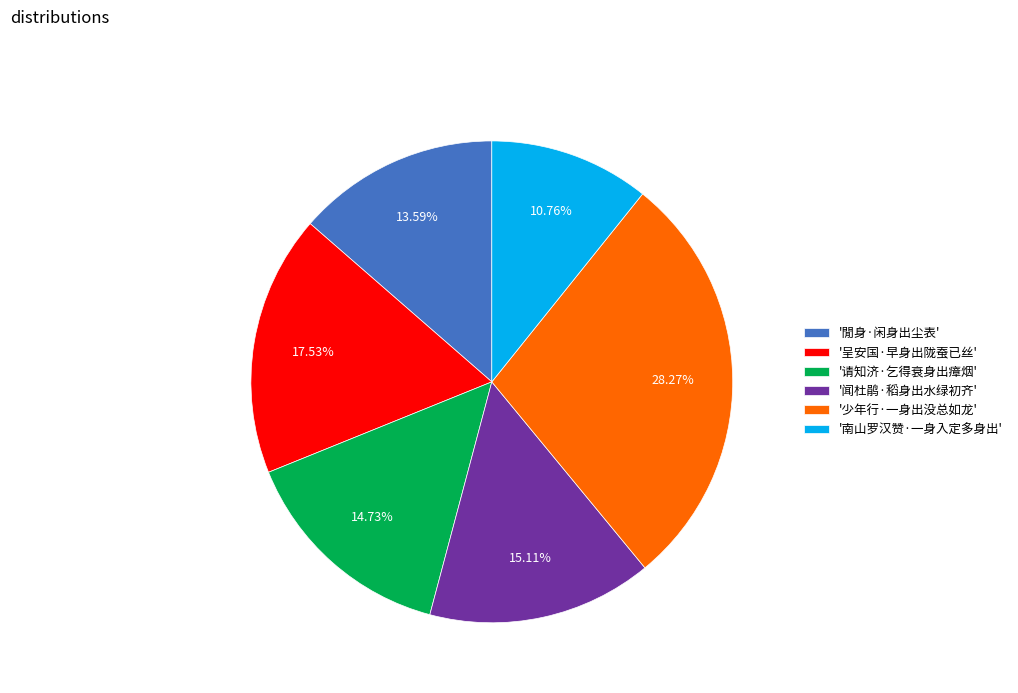

Is there a majority slice in this chart?

No